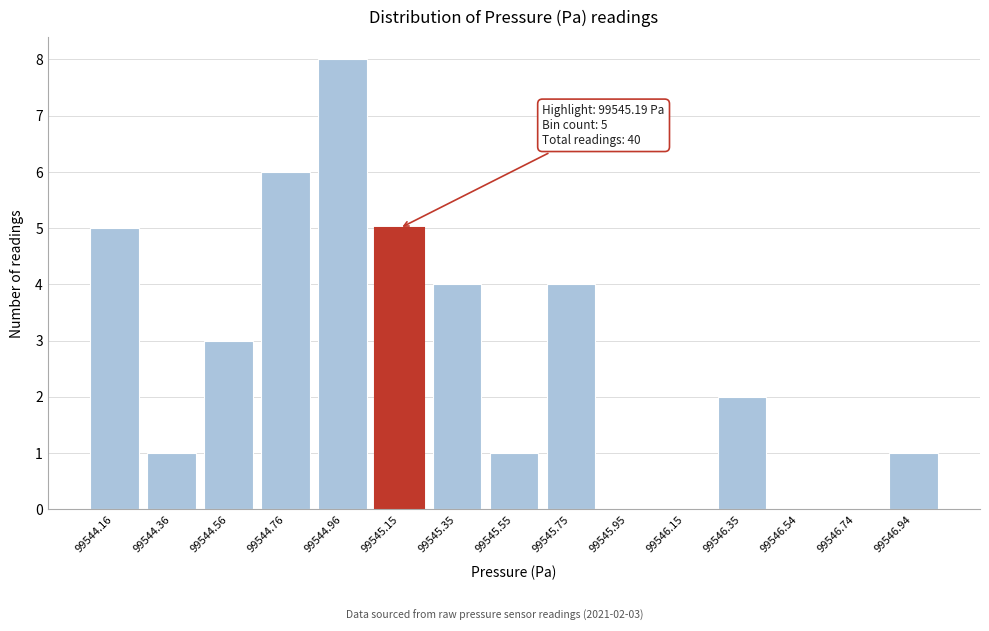

Reading left to right, transcribe all the data shown in this chart.

99544.16=5	99544.36=1	99544.56=3	99544.76=6	99544.96=8	99545.15=5	99545.35=4	99545.55=1	99545.75=4	99545.95=0	99546.15=0	99546.35=2	99546.54=0	99546.74=0	99546.94=1